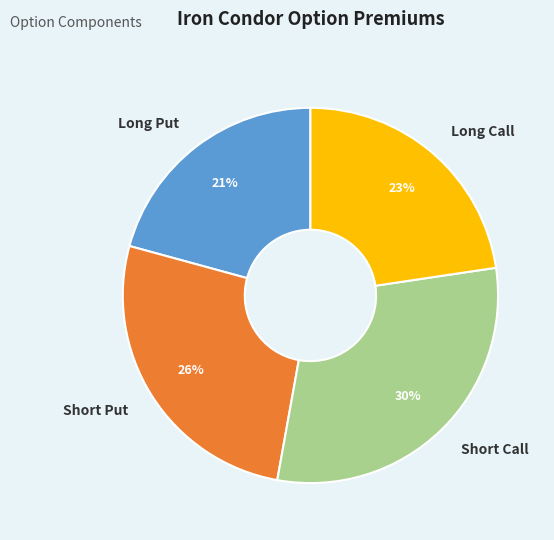

Which has a higher value, Short Call or Short Put?

Short Call